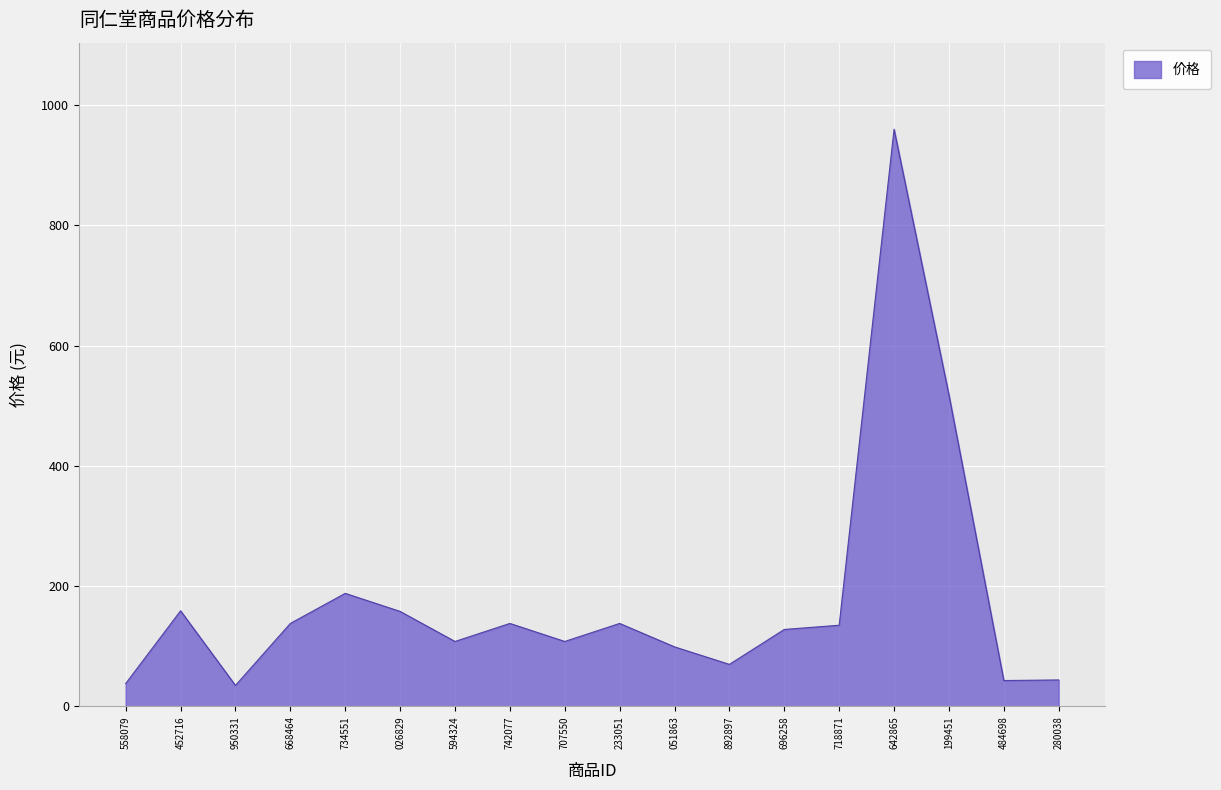

Read the value at 594324.

108.0